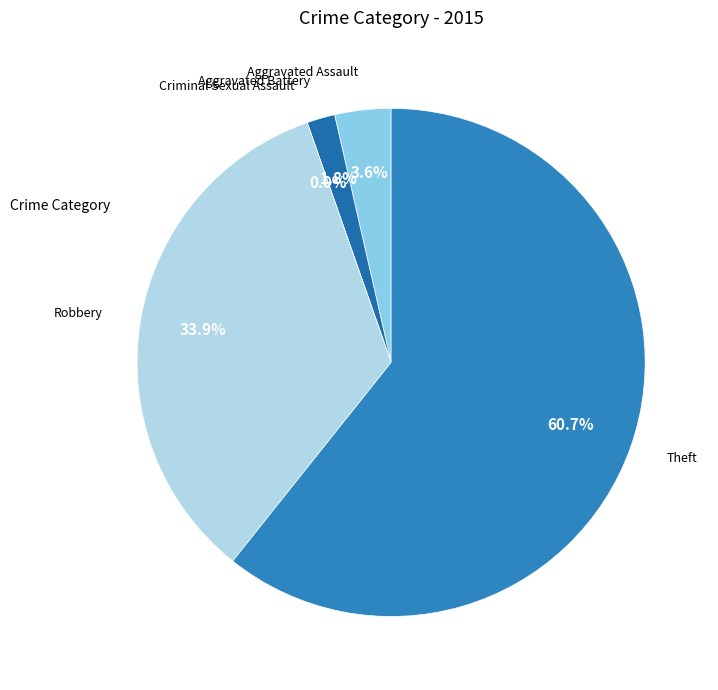

Combined, what portion of the pie is Theft and Robbery?

94.6%